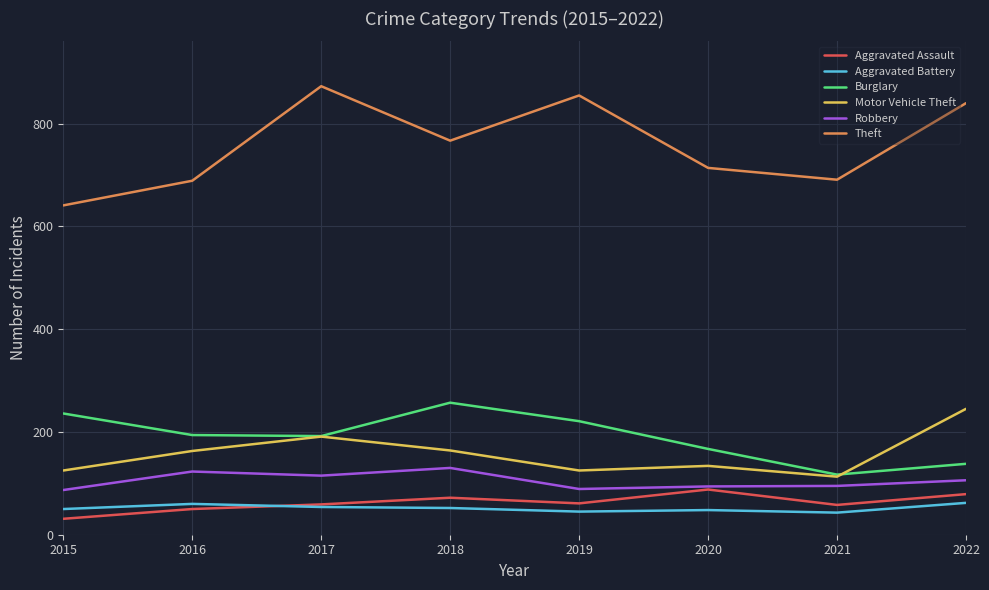

What is the minimum value shown in the chart?

31